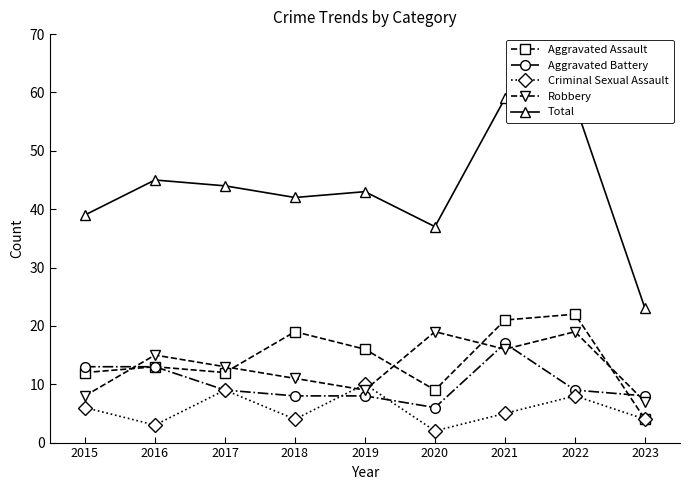

Is the value of Criminal Sexual Assault at 2017 greater than the value of Total at 2019?

No